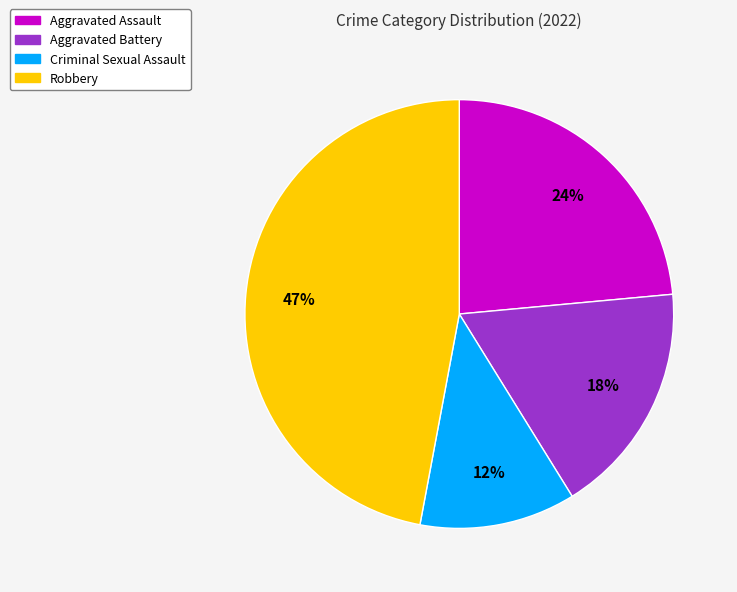

Combined, do Aggravated Assault and Aggravated Battery account for over 50%?

No